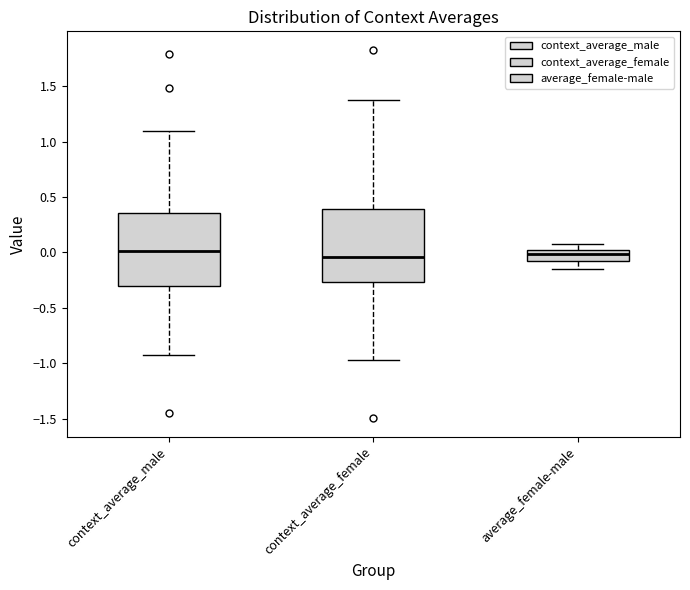

Where does the median line of the box for context_average_male sit on the y-axis? The values are not printed on the chart, so give them approximately, as read against the axis.

0.00